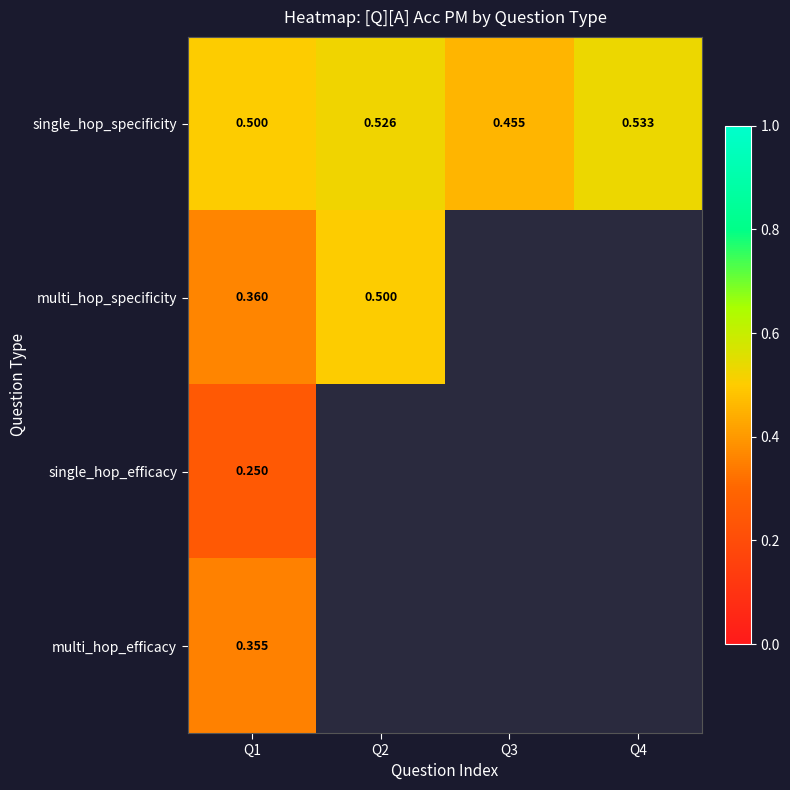

Which series changed the most between Q1 and Q3?

single_hop_specificity